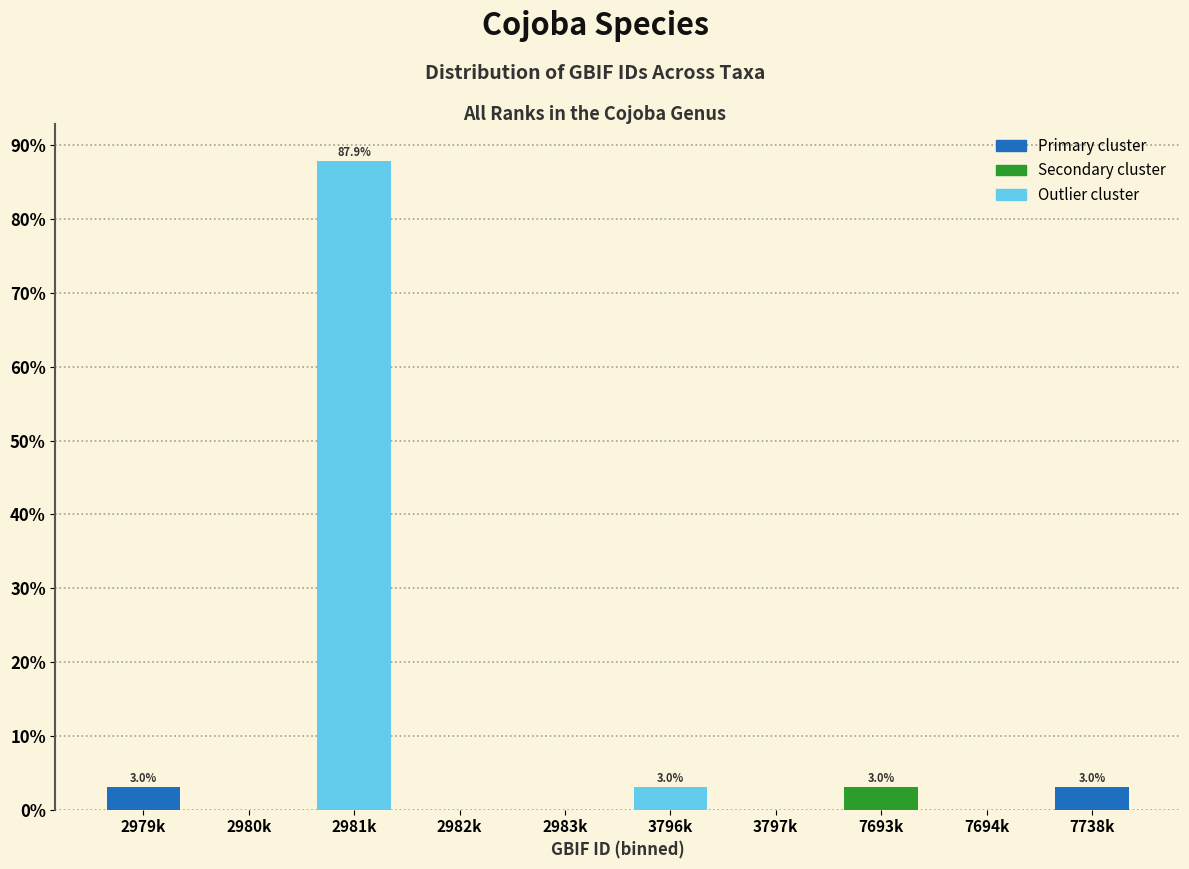

Reading right to left, extract all data points from this chart.

7738k=3.0	7694k=0.0	7693k=3.0	3797k=0.0	3796k=3.0	2983k=0.0	2982k=0.0	2981k=87.9	2980k=0.0	2979k=3.0